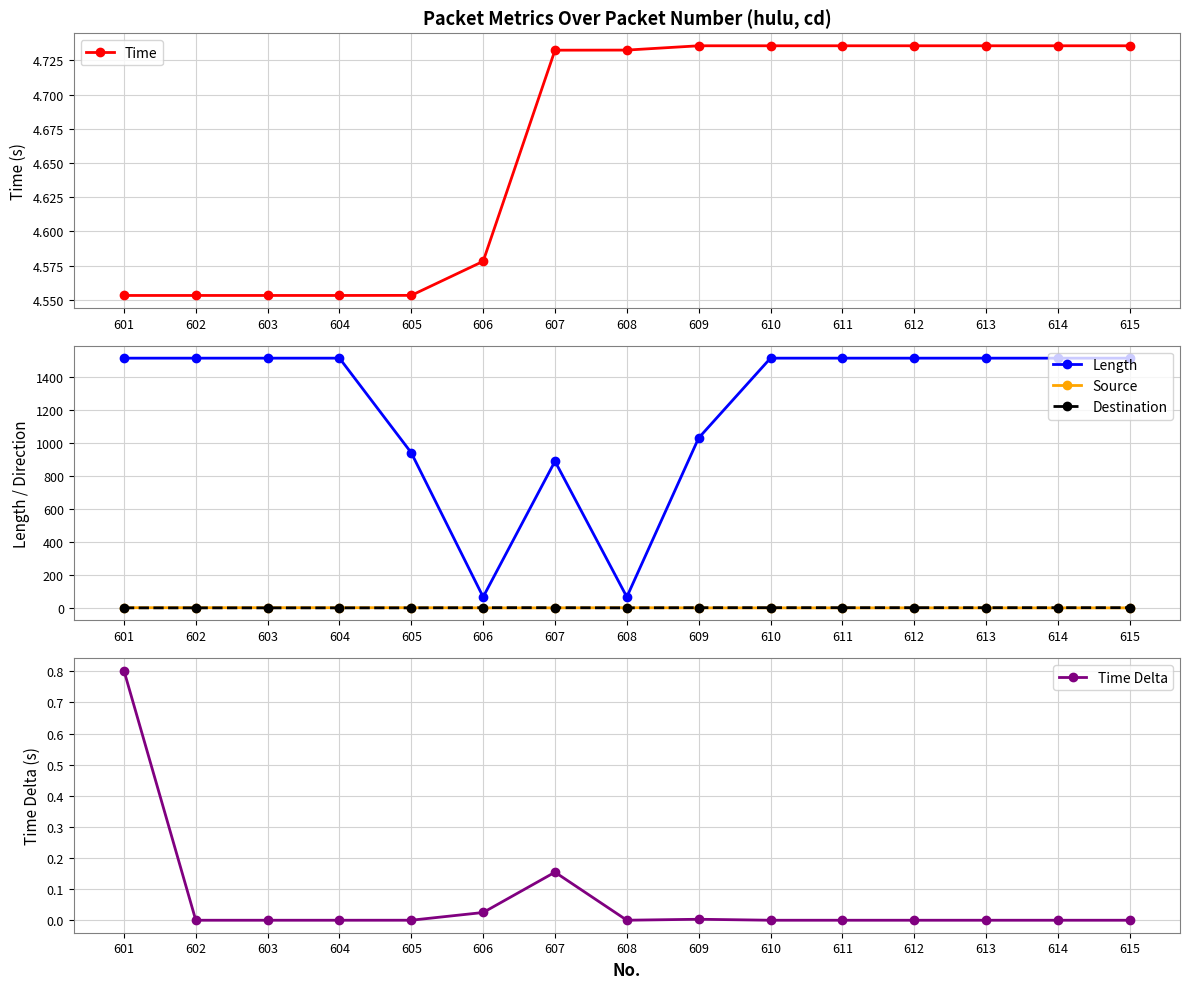

What is the difference between the maximum and minimum values in the Time series?

0.2